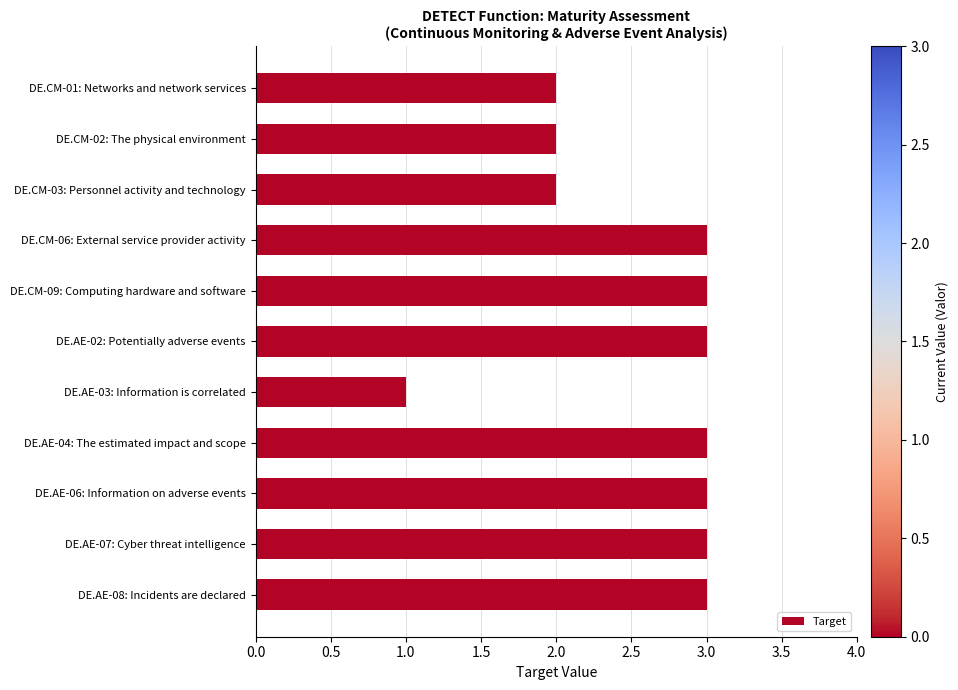

Which has a higher value, DE.AE-06: Information on adverse events or DE.AE-03: Information is correlated?

DE.AE-06: Information on adverse events